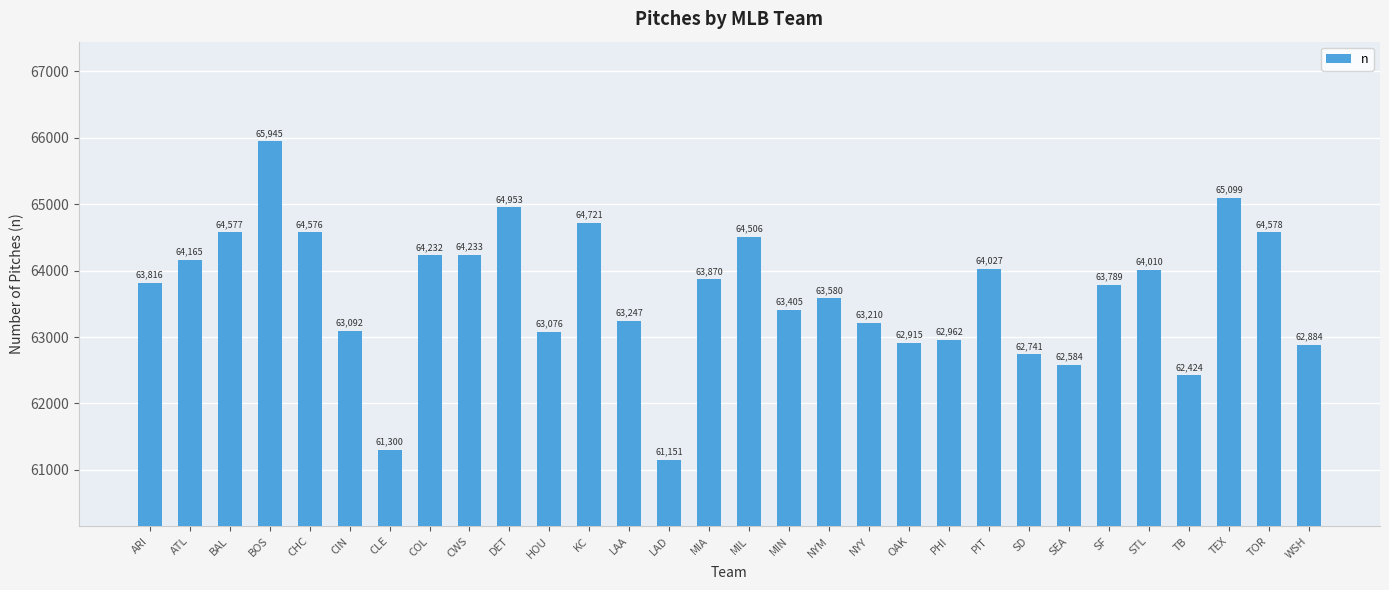

Reading right to left, list all the values displayed in this chart.

WSH=62884	TOR=64578	TEX=65099	TB=62424	STL=64010	SF=63789	SEA=62584	SD=62741	PIT=64027	PHI=62962	OAK=62915	NYY=63210	NYM=63580	MIN=63405	MIL=64506	MIA=63870	LAD=61151	LAA=63247	KC=64721	HOU=63076	DET=64953	CWS=64233	COL=64232	CLE=61300	CIN=63092	CHC=64576	BOS=65945	BAL=64577	ATL=64165	ARI=63816